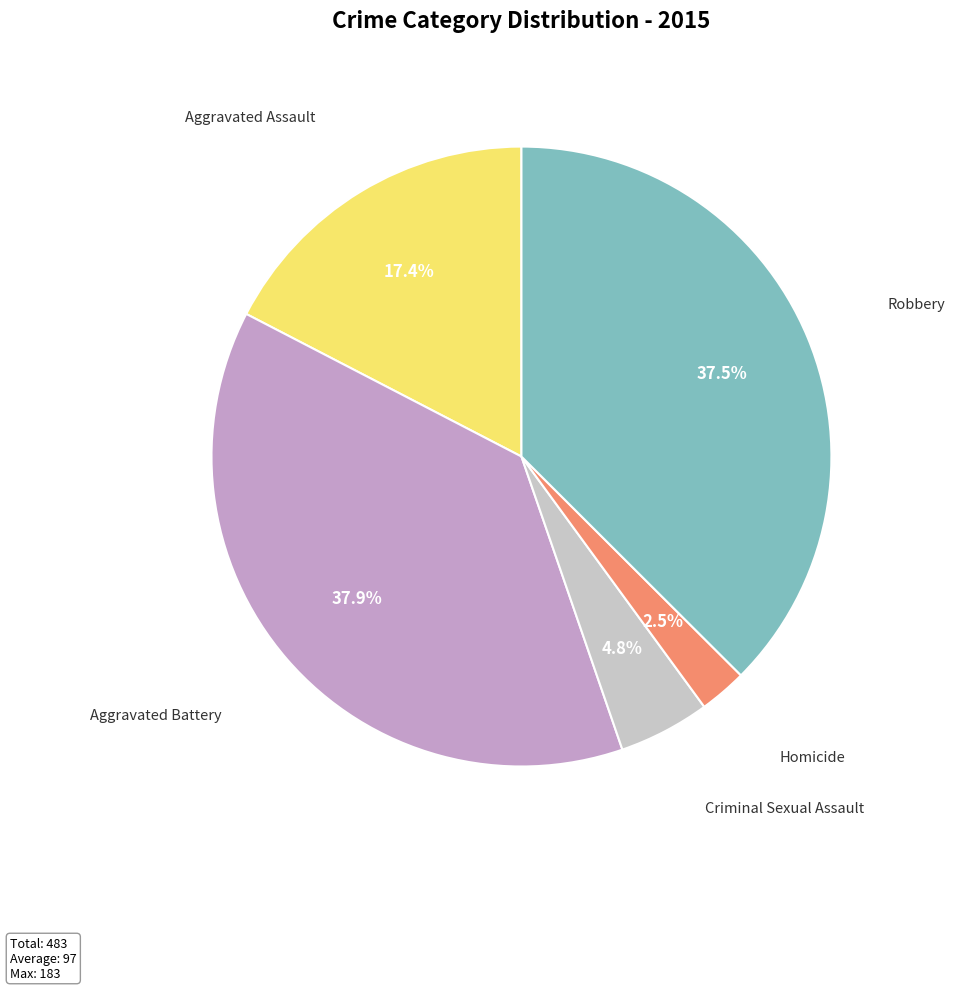

Combined, do Aggravated Assault and Homicide account for over 50%?

No